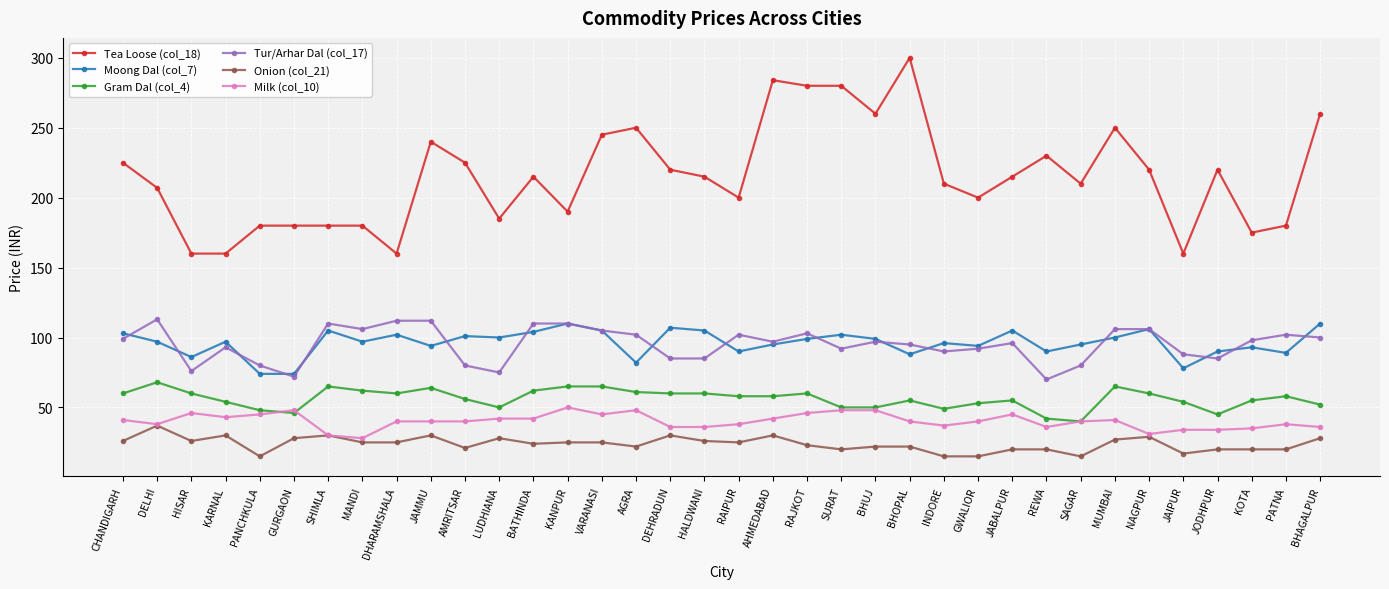

What are all the series names shown in the legend?

Tea Loose (col_18), Moong Dal (col_7), Gram Dal (col_4), Tur/Arhar Dal (col_17), Onion (col_21), Milk (col_10)